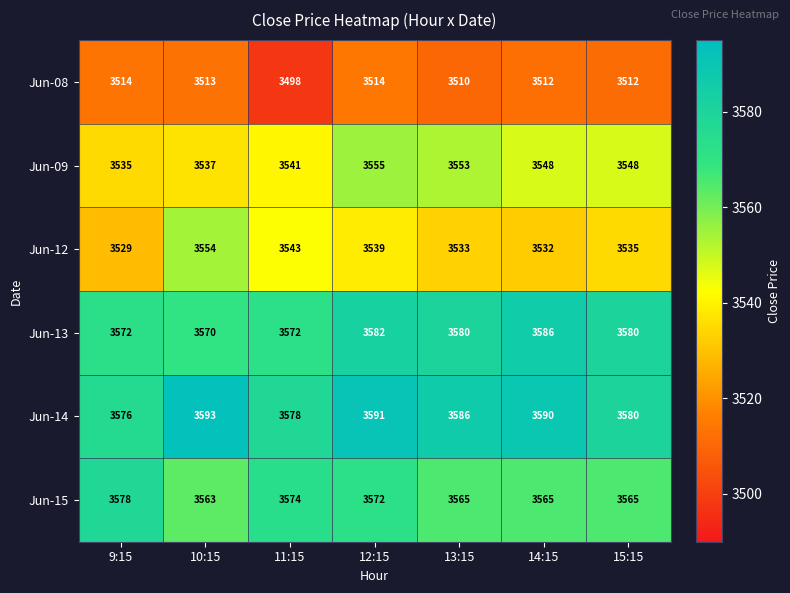

The value of Jun-08 at 9:15 is 6270. True or false?

False